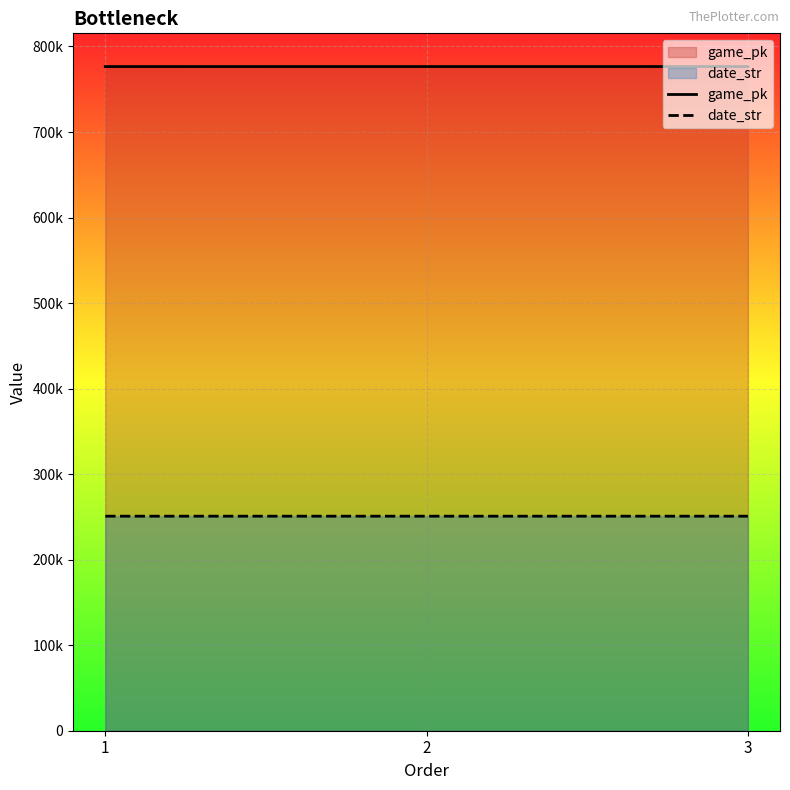

Rank the categories by game_pk value from highest to lowest.

3, 2, 1